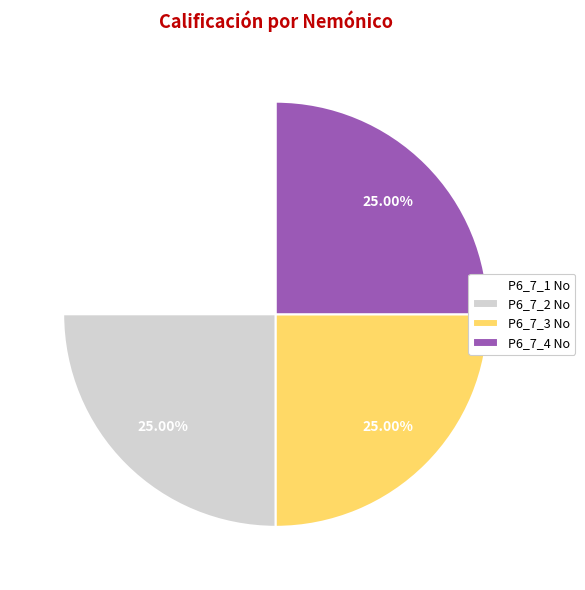

Is P6_7_4 No the majority of the pie?

No